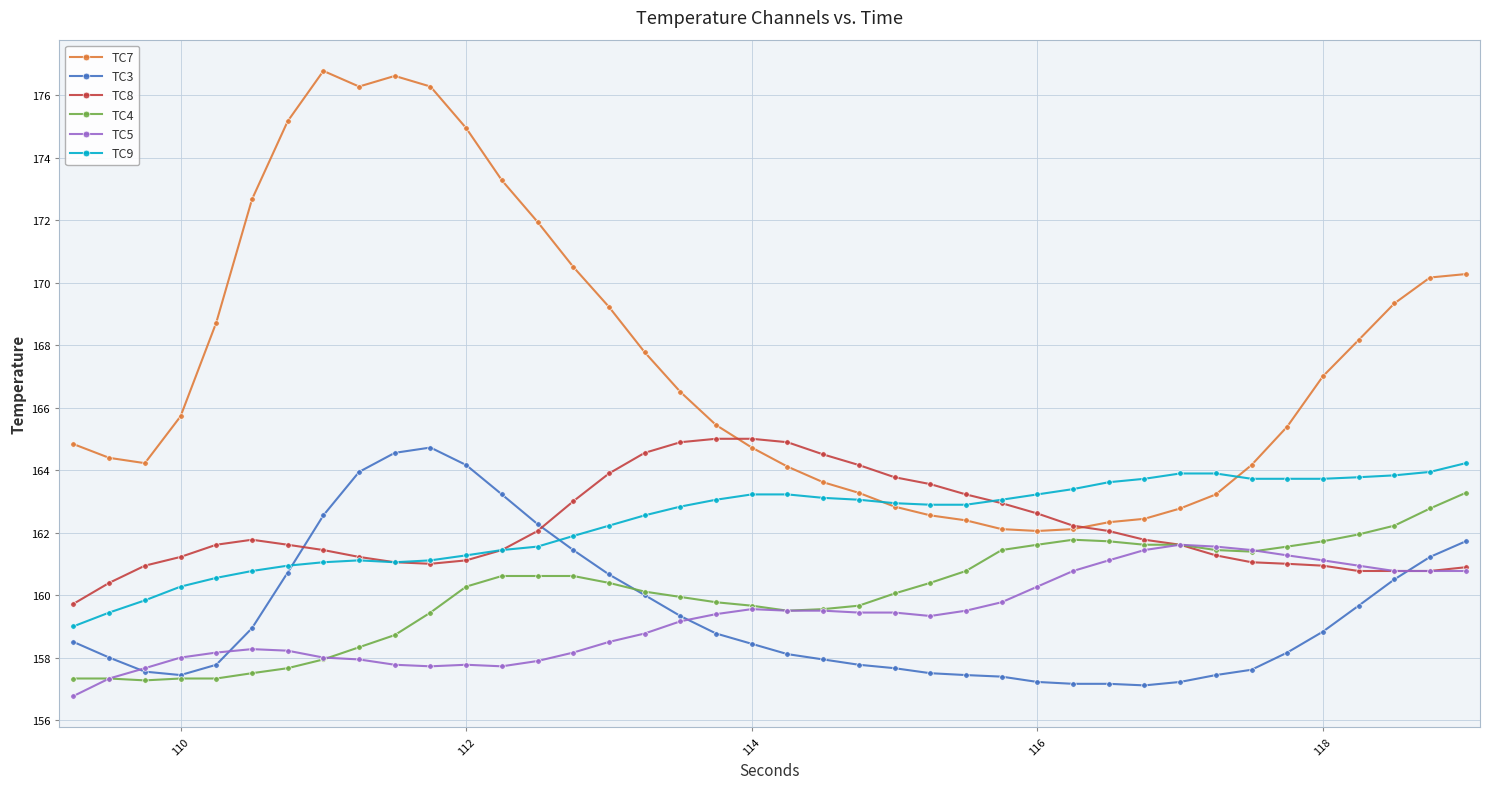

What is the value of the TC7 point at the 27th from the left?

162.1